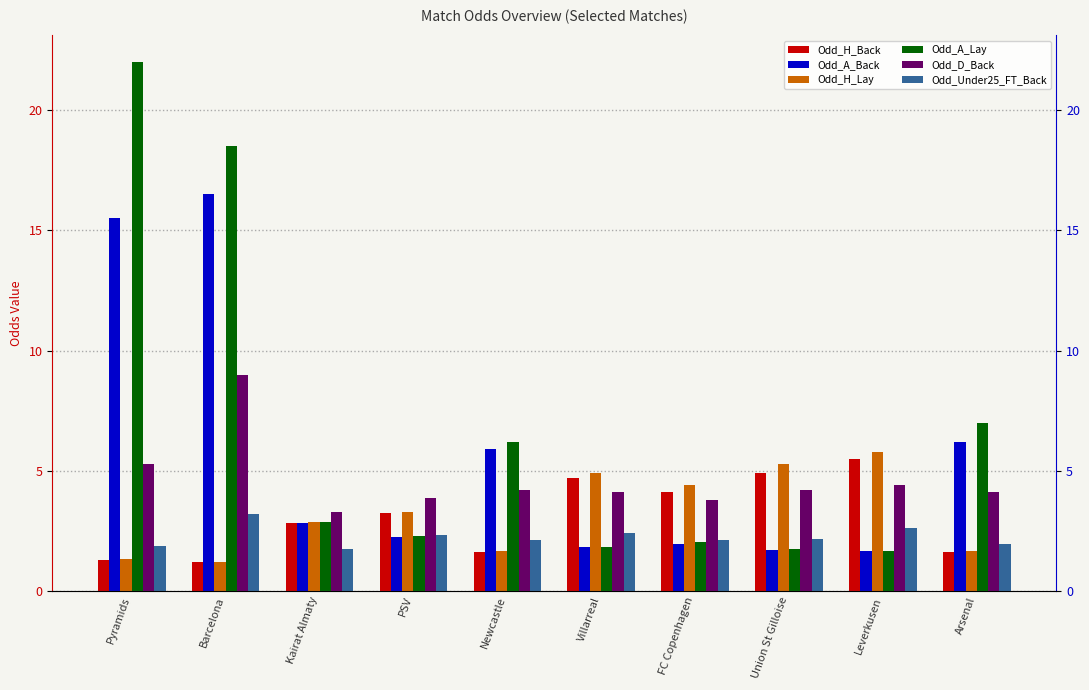

At Kairat Almaty, list the series in order from smallest to largest.

Odd_Under25_FT_Back, Odd_A_Back, Odd_H_Back, Odd_H_Lay, Odd_A_Lay, Odd_D_Back